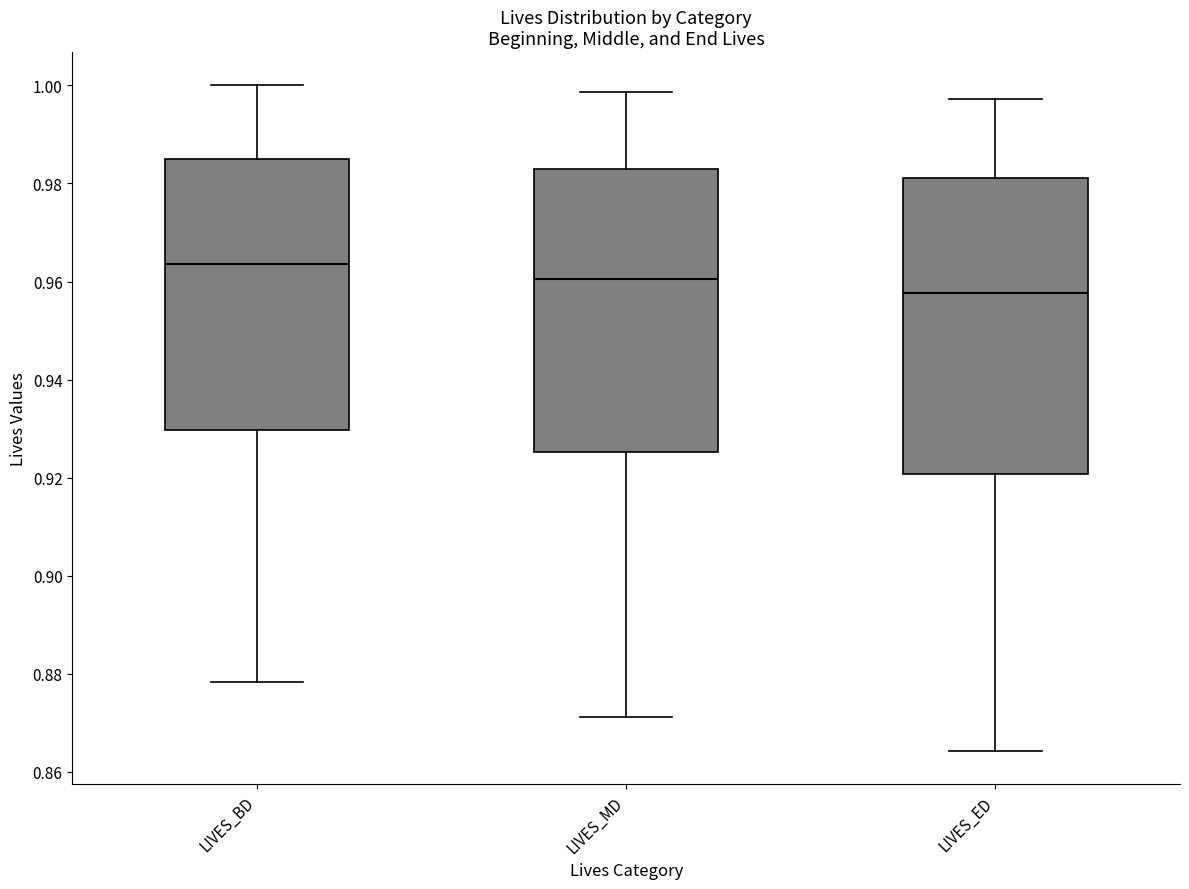

Reading left to right, read every box against the y-axis: the position of its median line, the range the box covers, and the ends of its whiskers. The values are not printed on the chart, so give them approximately, as read against the axis.

LIVES_BD: median 0.964, box 0.930 to 0.984, whiskers 0.878 to 1.000
LIVES_MD: median 0.960, box 0.926 to 0.982, whiskers 0.872 to 0.998
LIVES_ED: median 0.958, box 0.920 to 0.982, whiskers 0.864 to 0.998